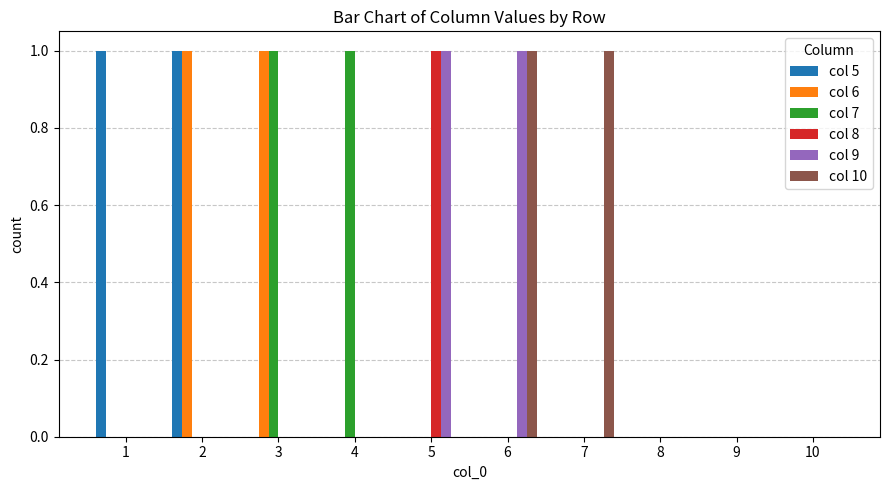

What is the spread (max minus min) of values at 5?

1